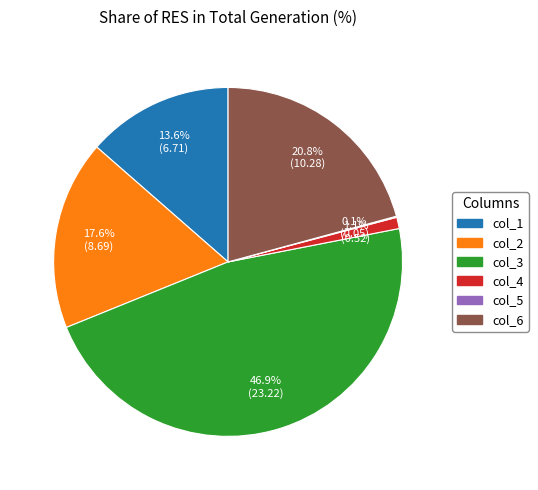

What is the ratio of the value at col_6 to the value at col_2?

1.2